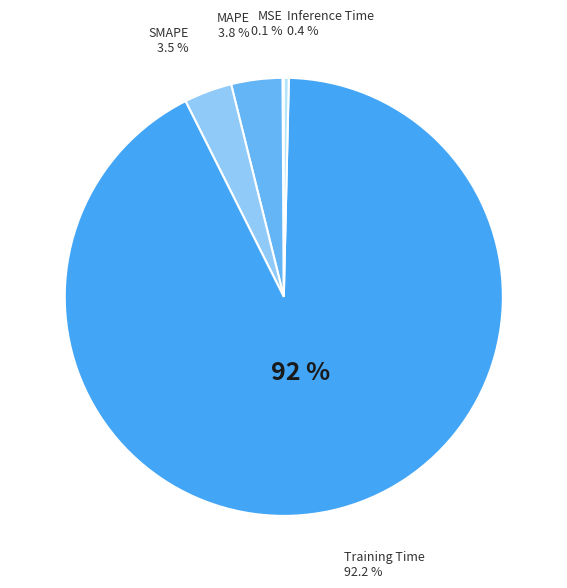

Rank the categories by value from highest to lowest.

Training Time, MAPE, SMAPE, Inference Time, MSE